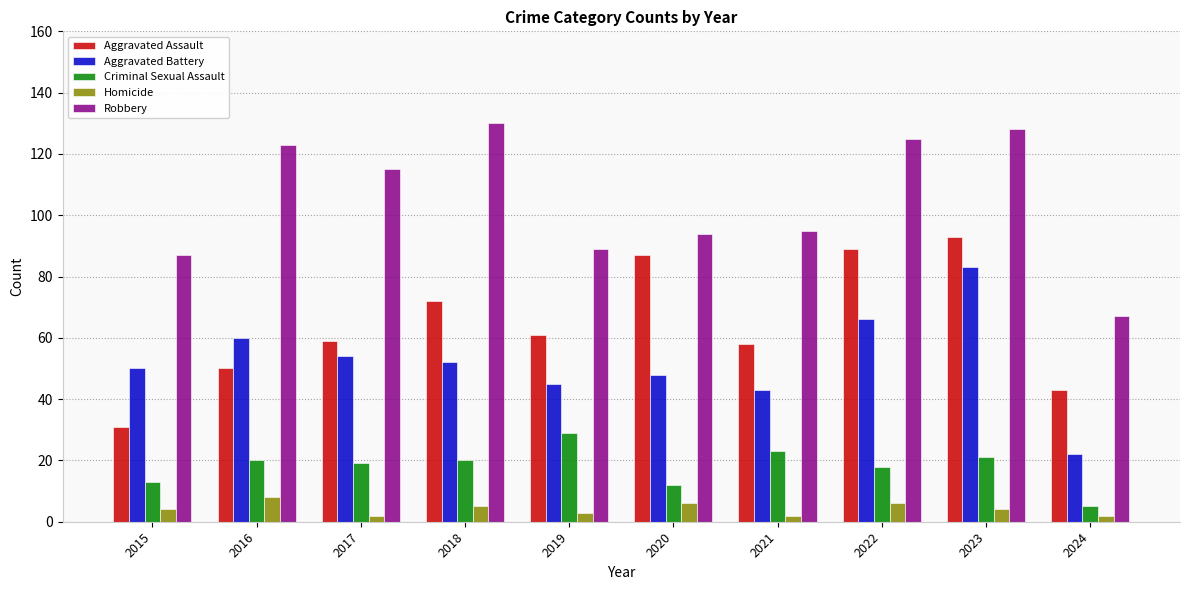

Which category has the lowest value in the Aggravated Assault series?

2015